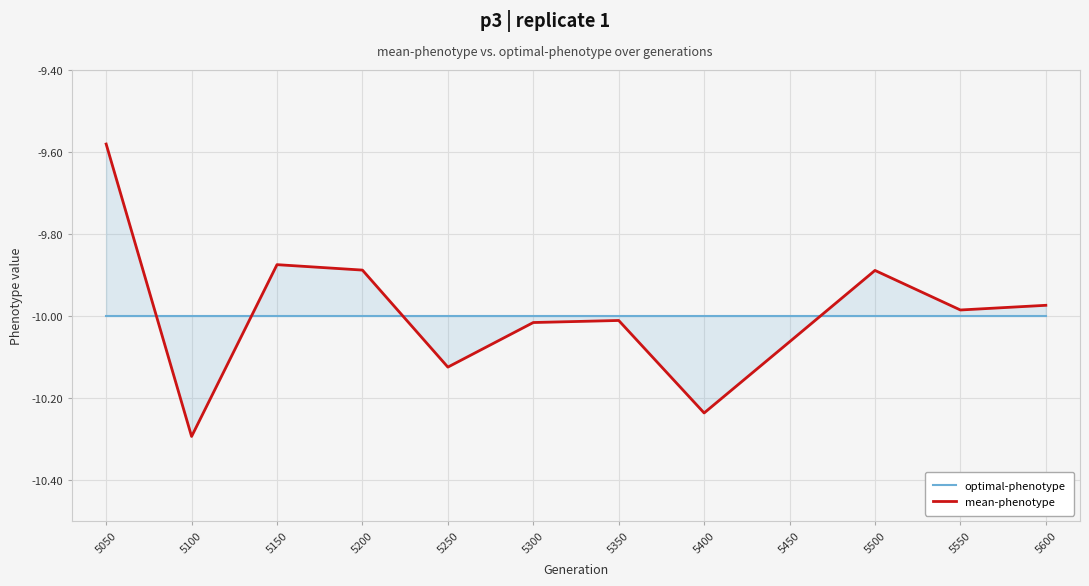

List the labels in order of mean-phenotype value, smallest first.

5100, 5400, 5250, 5450, 5300, 5350, 5550, 5600, 5500, 5200, 5150, 5050